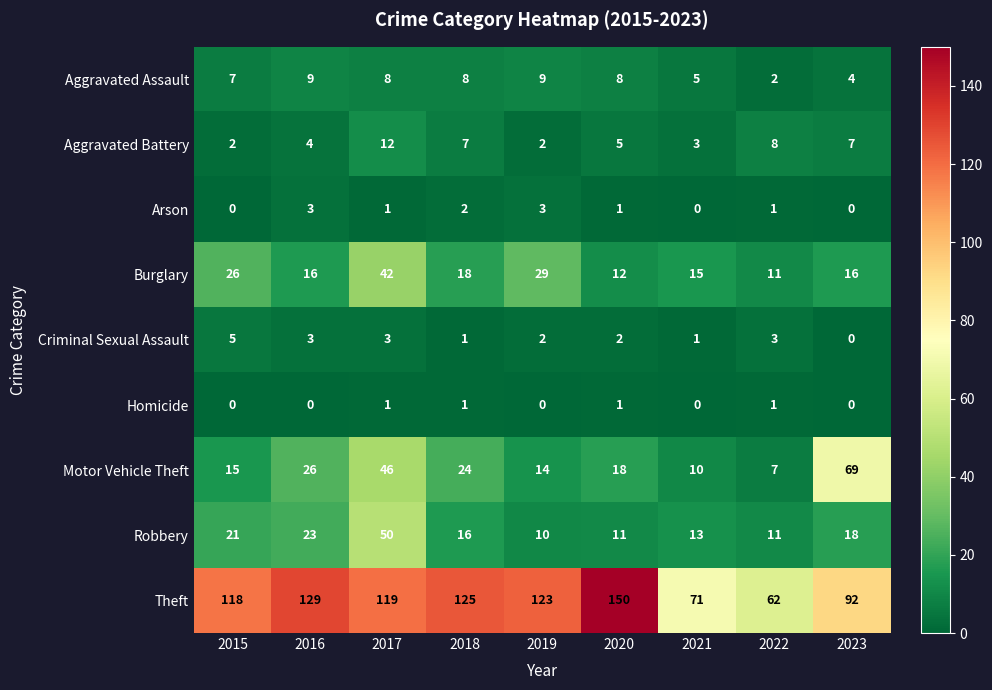

What is the highest value of the Aggravated Battery series?

12